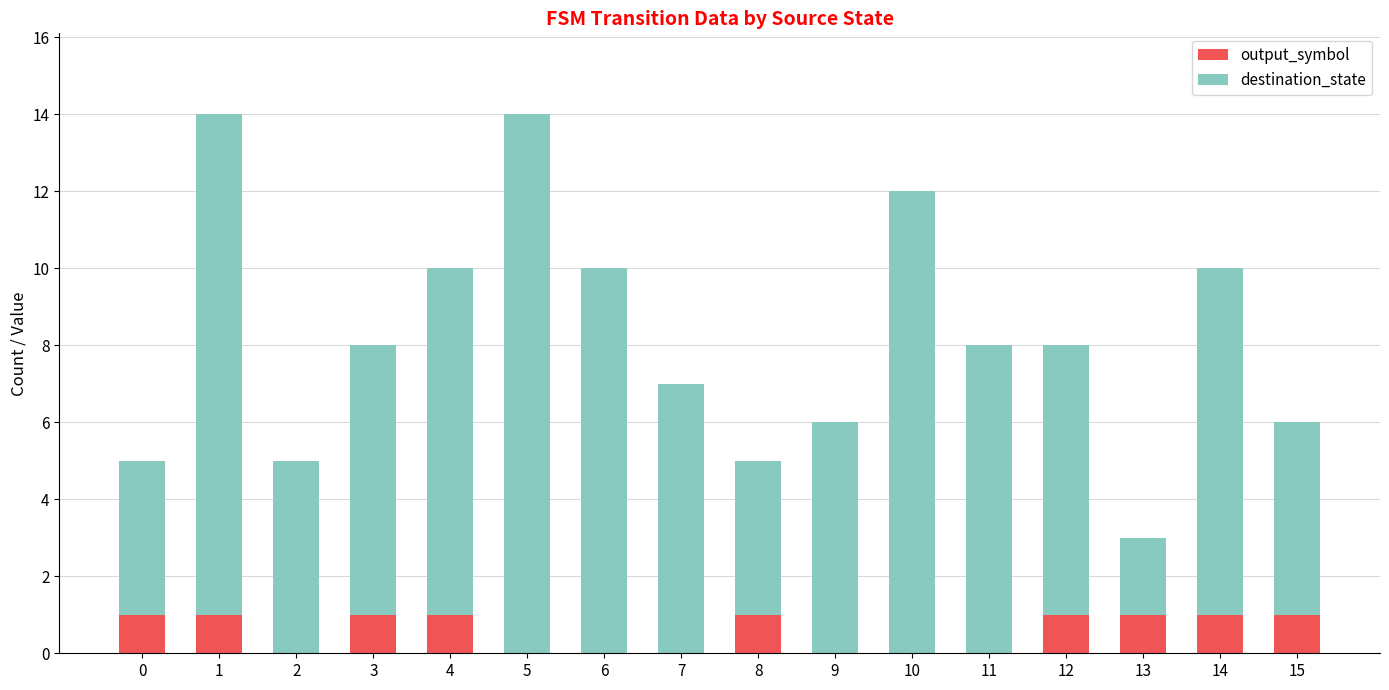

The output_symbol series shows 1 at 12. True or false?

True